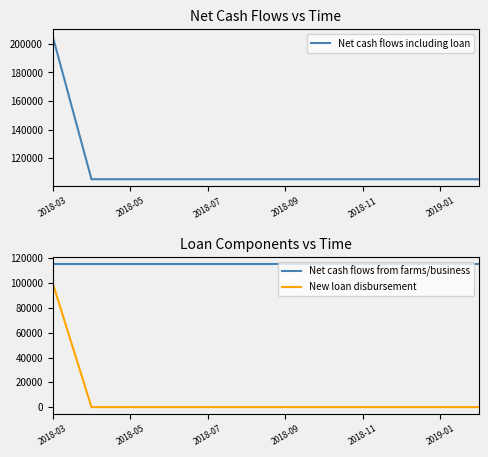

True or false: Net cash flows from farms/business and New loan disbursement cross at least once.

False